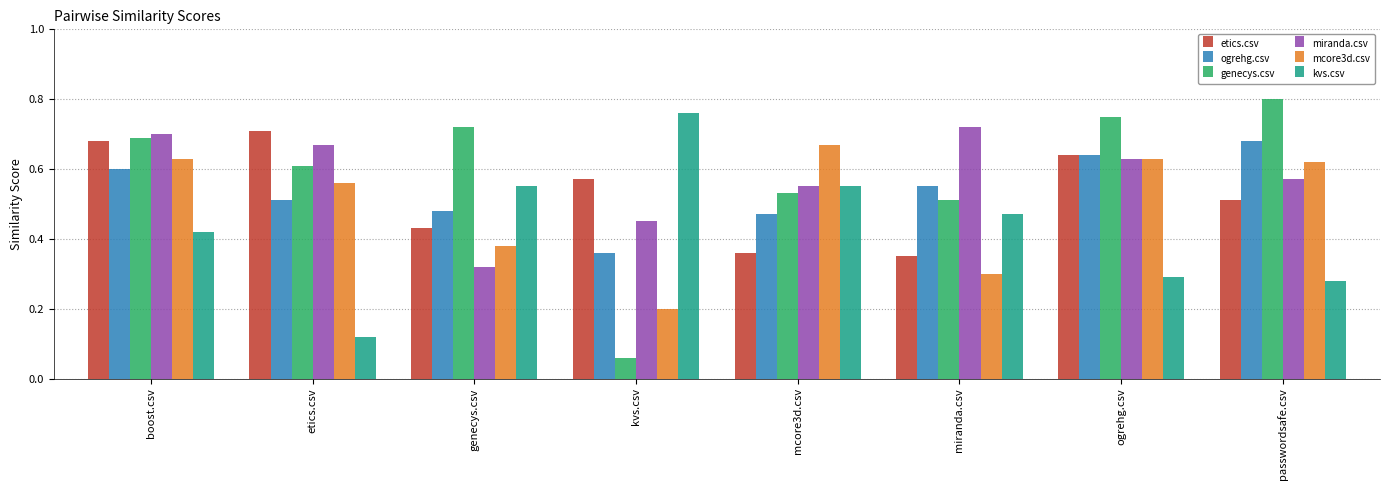

Does the chart contain stacked bars?

No